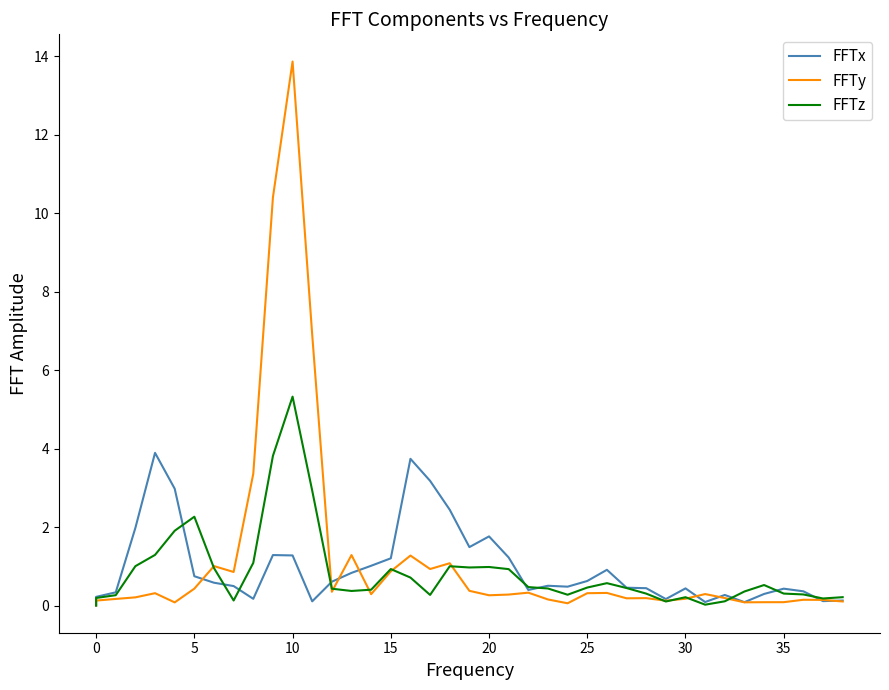

Rank the series at 20 from highest to lowest value.

FFTx, FFTz, FFTy